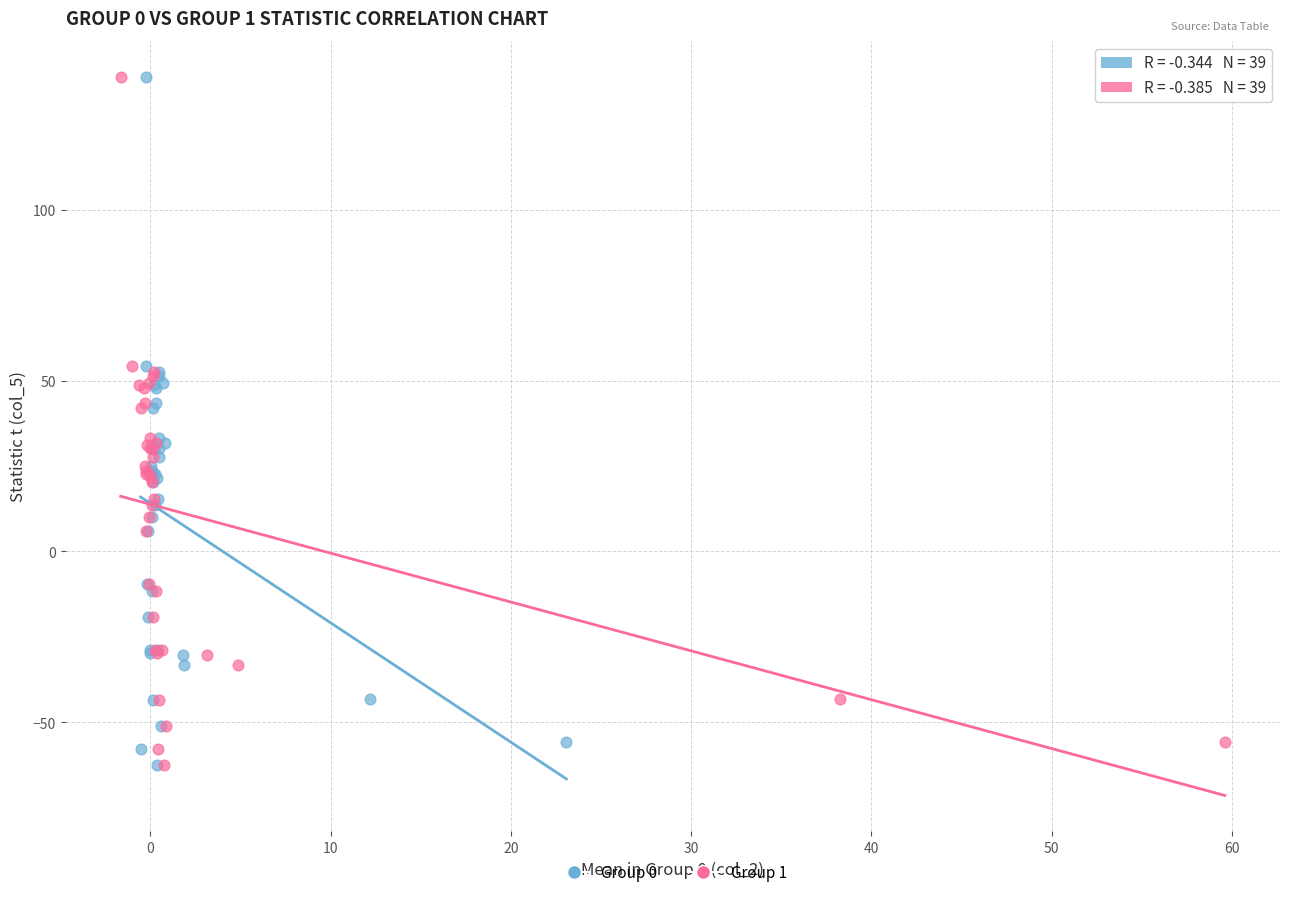

What are all the series names shown in the legend?

Group 0, Group 1